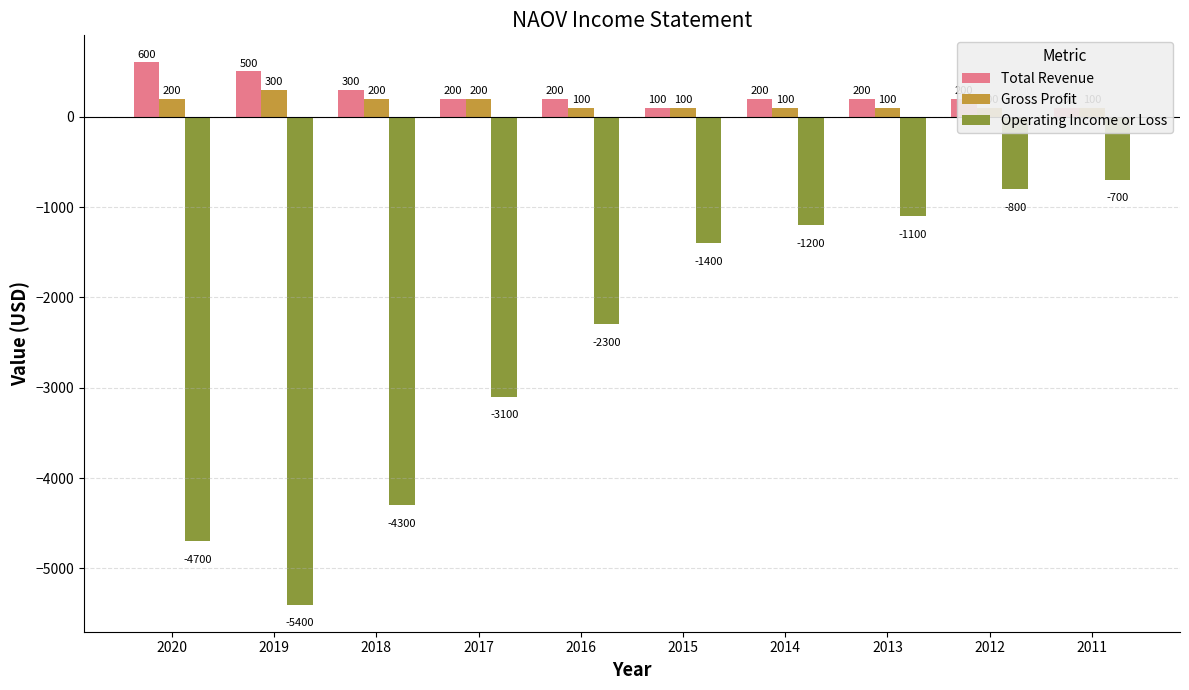

Which series has the largest total across all categories?

Total Revenue